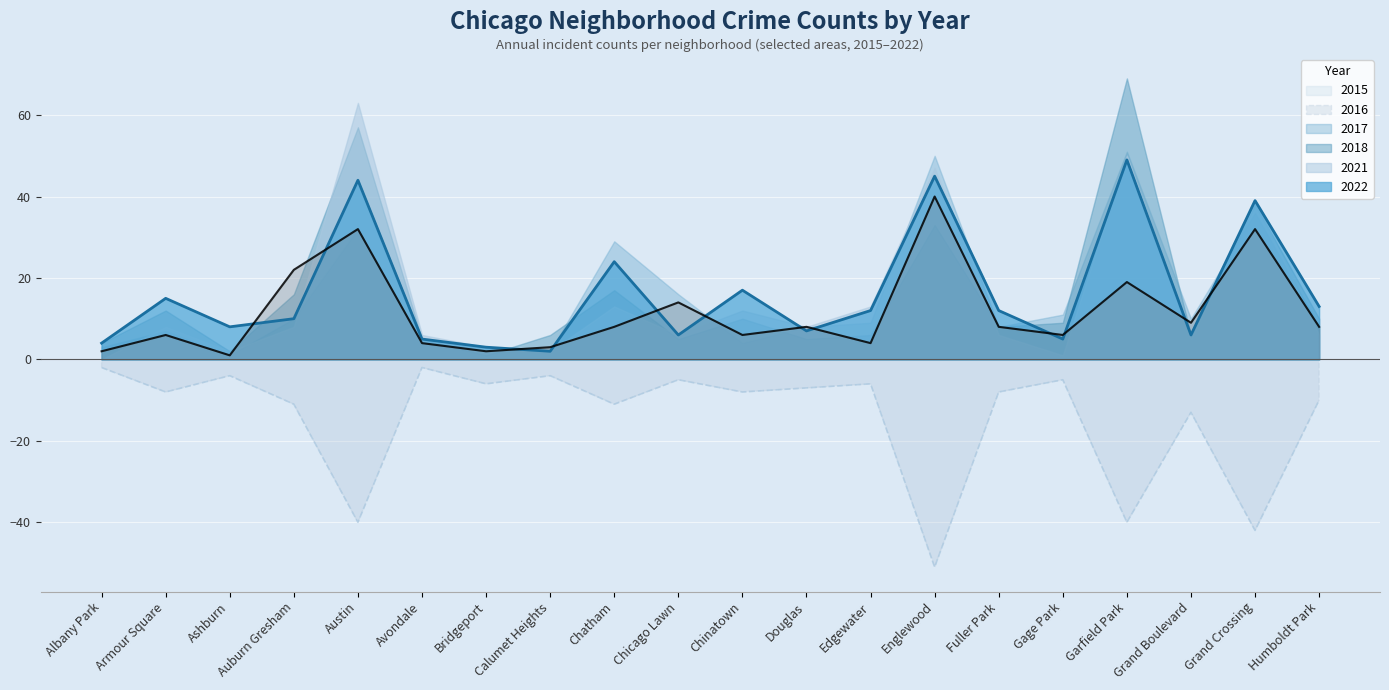

The value of 2022 at Albany Park is 6. True or false?

False